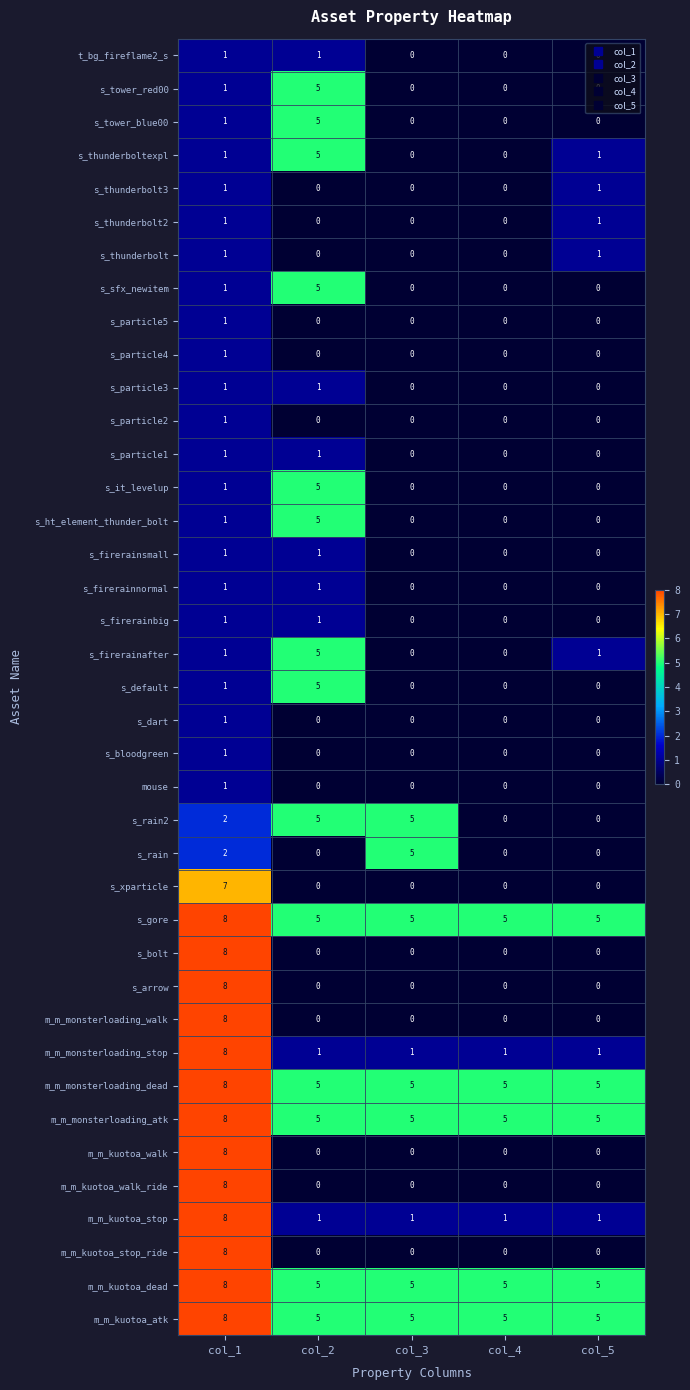

What value does the s_gore series have at col_3?

5